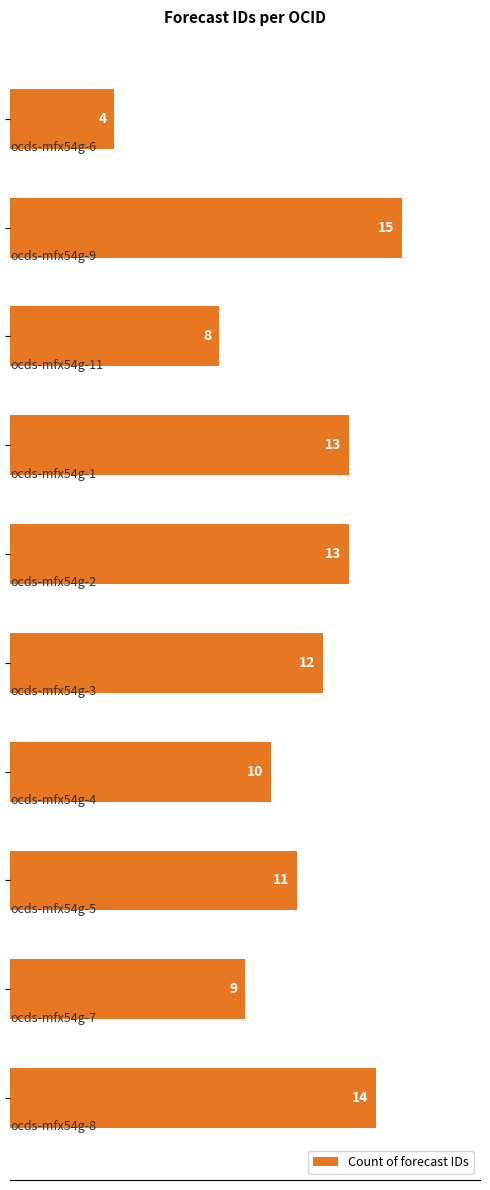

Count the number of data series in this chart.

1